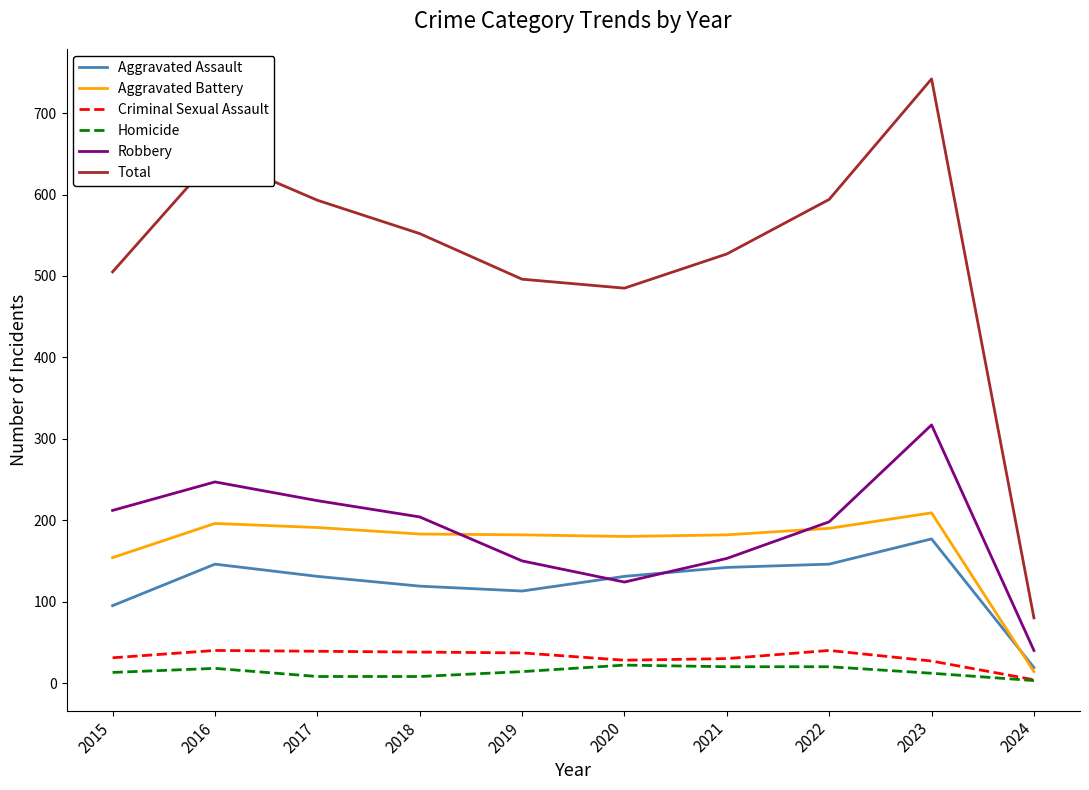

At how many categories does at least one series exceed 687?

1